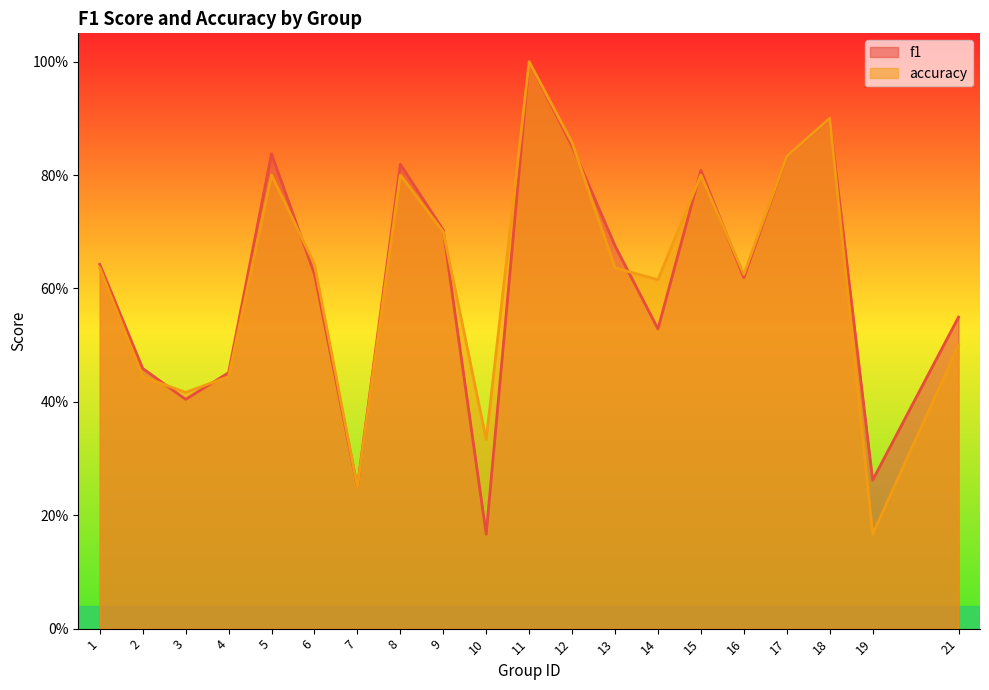

The value of f1 at 15 is 0.8. True or false?

True